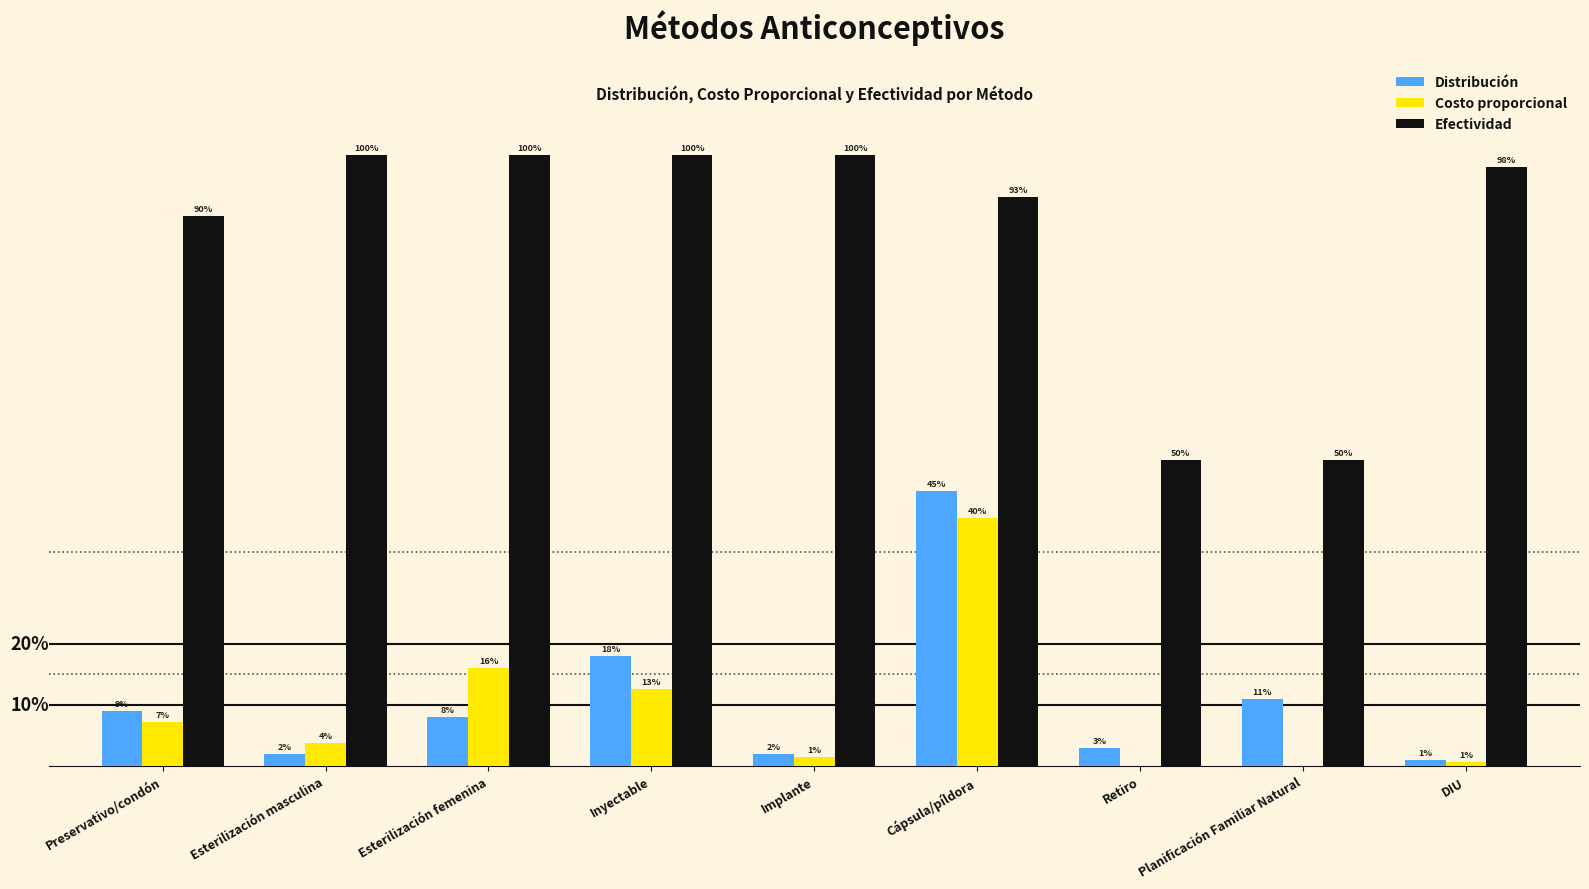

The value of Efectividad at DIU is 1.0. True or false?

True